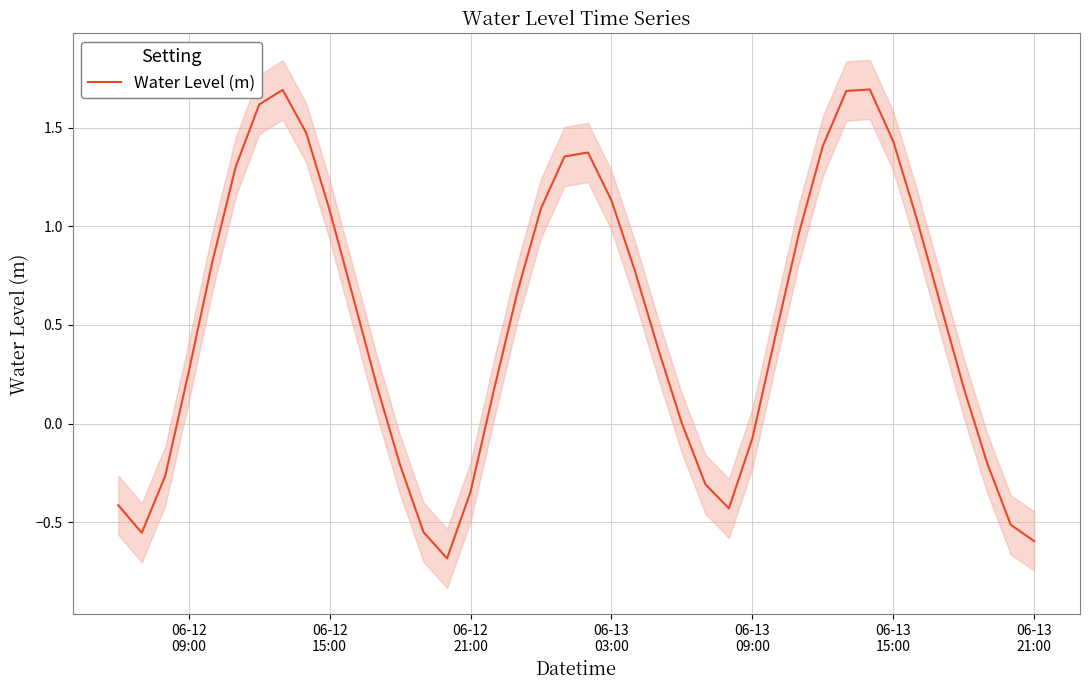

What is the minimum value for Water Level (m)?

-0.7